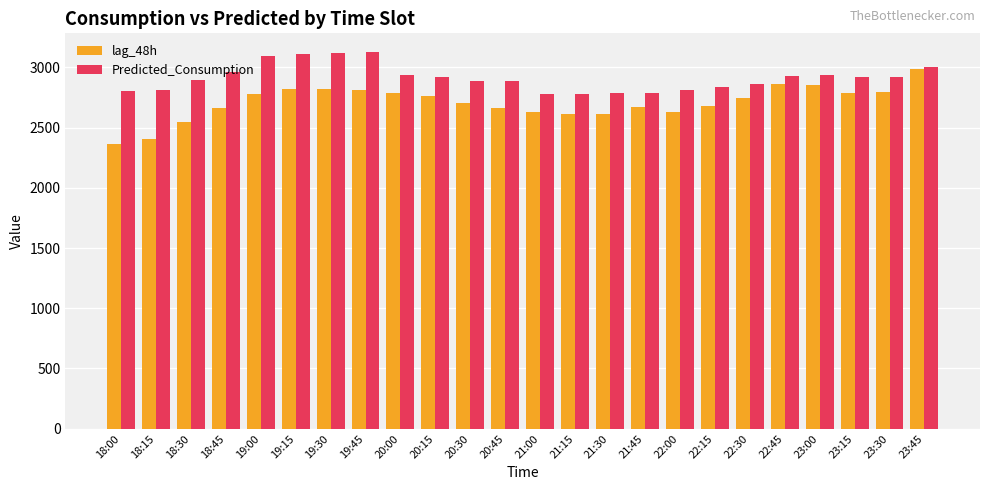

Rank the series by their average value, from lowest to highest.

lag_48h, Predicted_Consumption